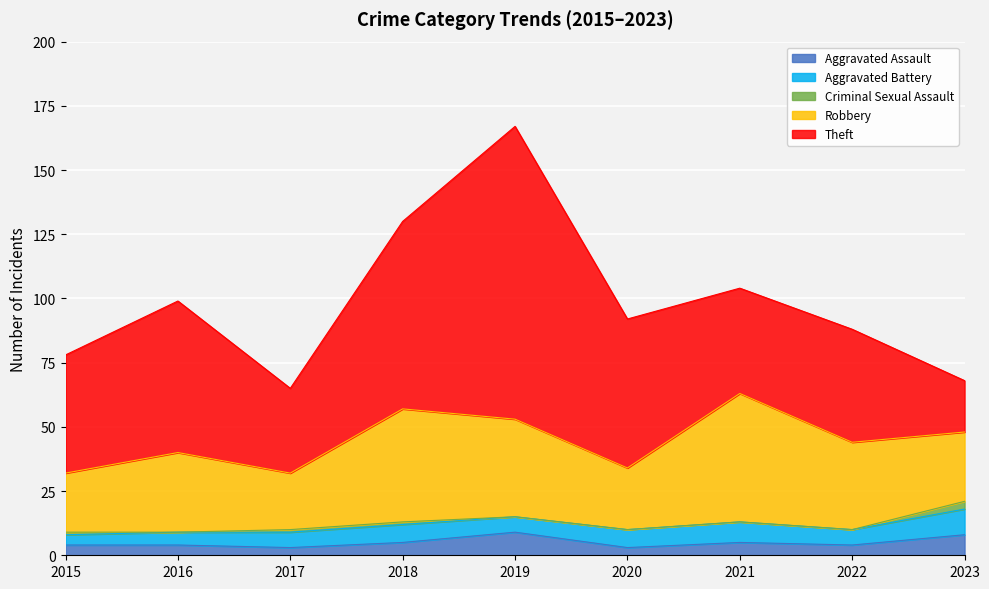

How many distinct data groups are displayed?

5